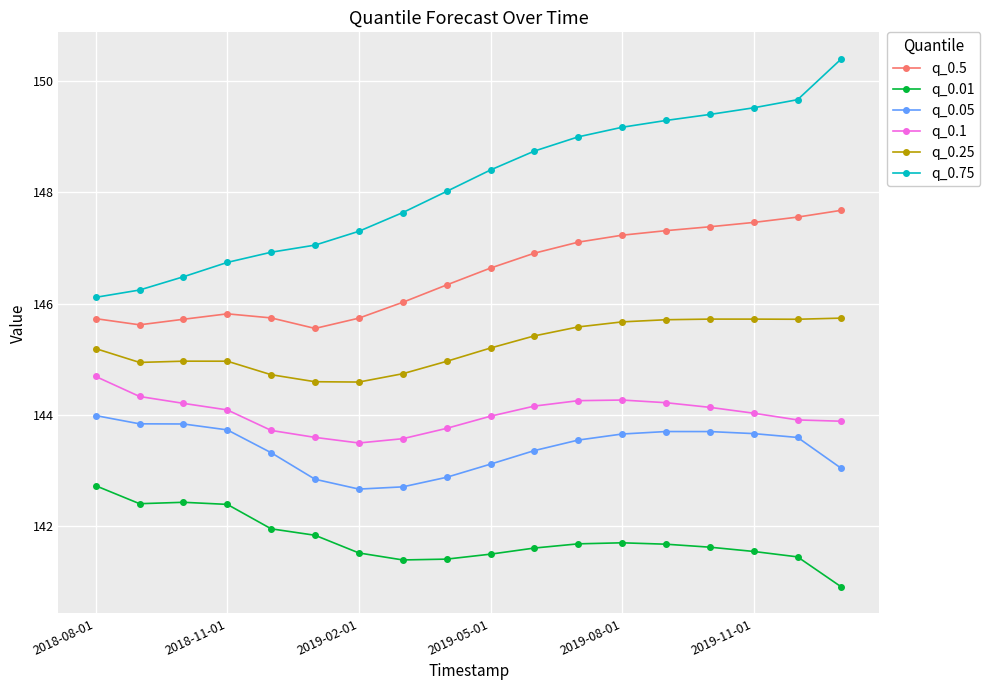

What is the value of the q_0.01 point at the 13th from the left?

141.7